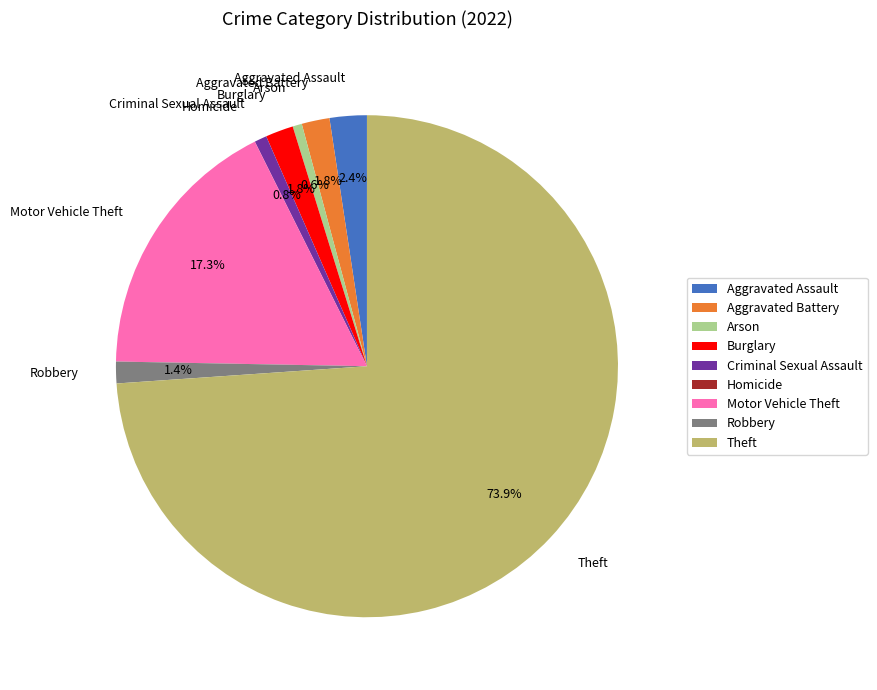

Which has a higher value, Robbery or Motor Vehicle Theft?

Motor Vehicle Theft